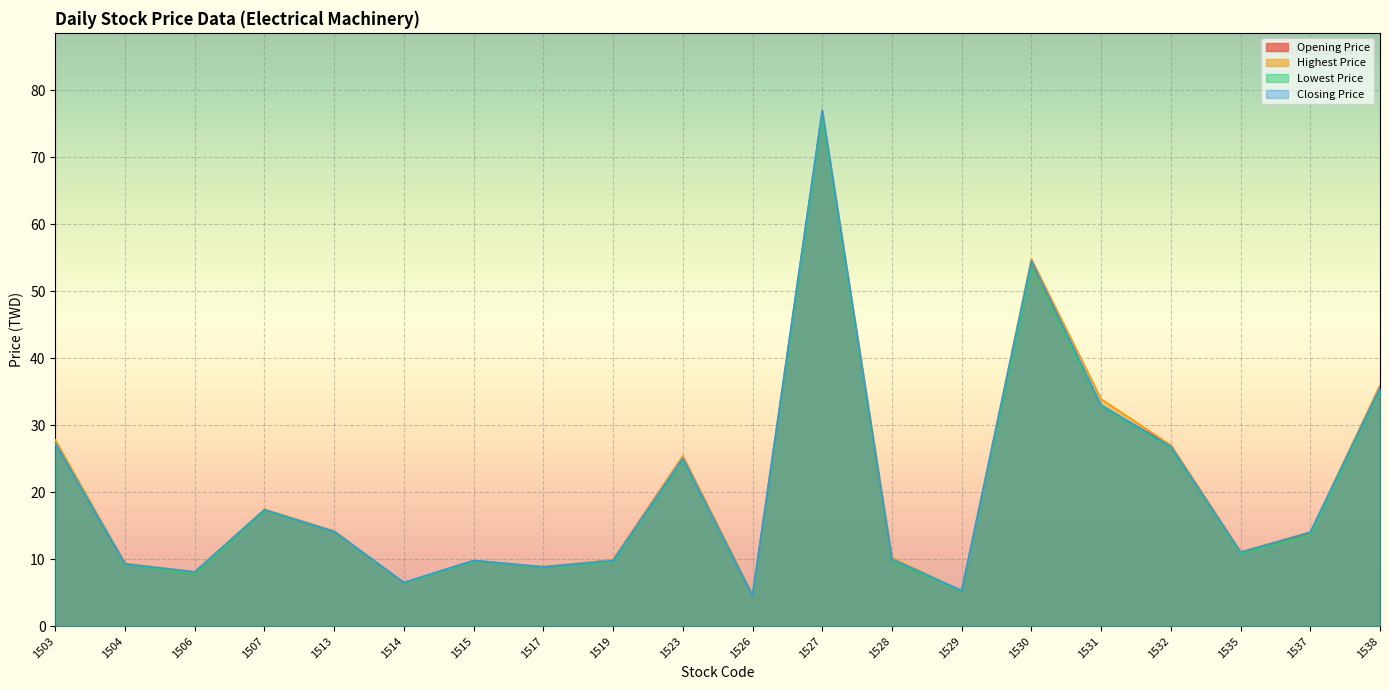

What is the total value across all series at 1527?

306.5